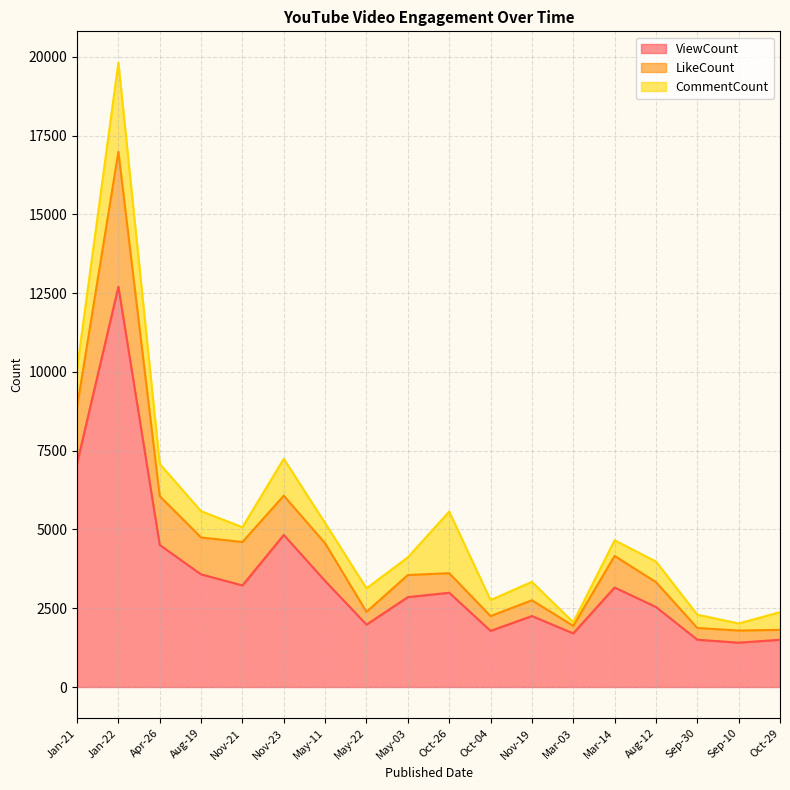

True or false: LikeCount and ViewCount intersect in this chart.

False